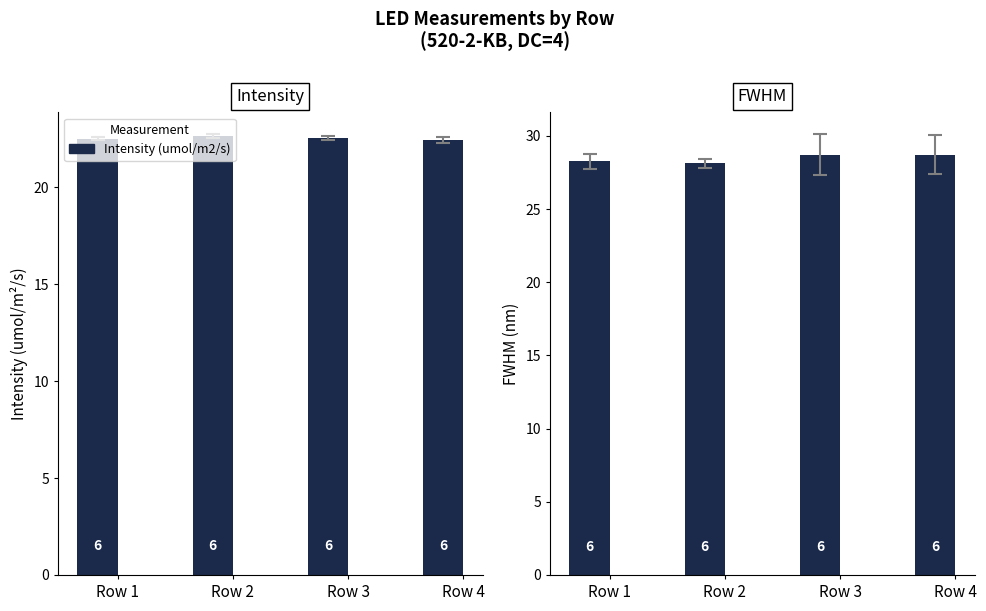

List the labels in order of Intensity (umol/m2/s) value, largest first.

Row 2, Row 3, Row 1, Row 4